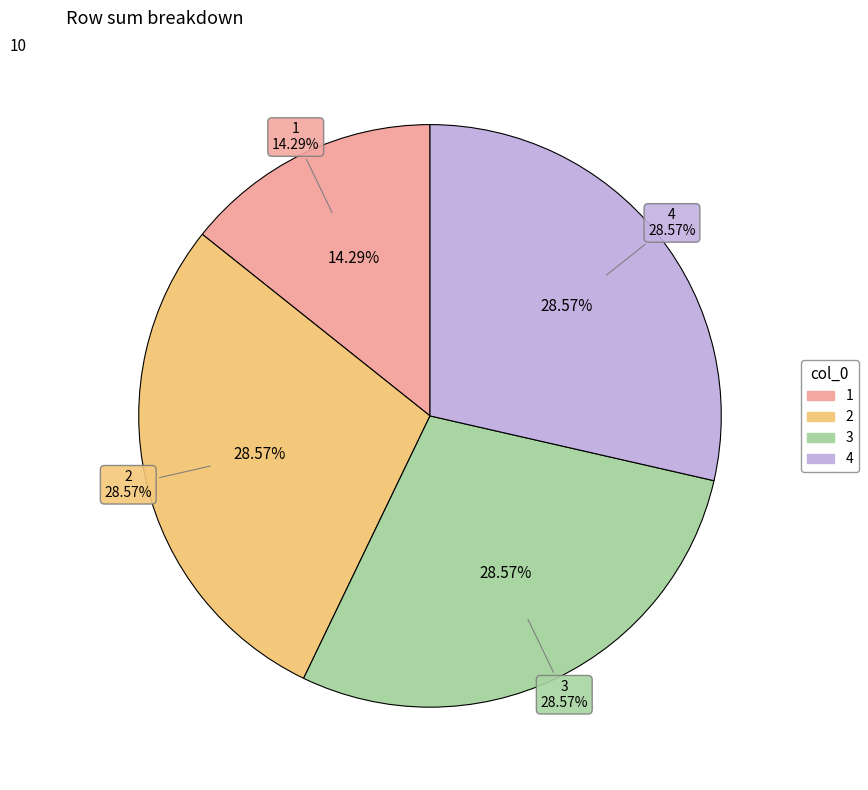

The 4 slice represents 29% of the pie. True or false?

True